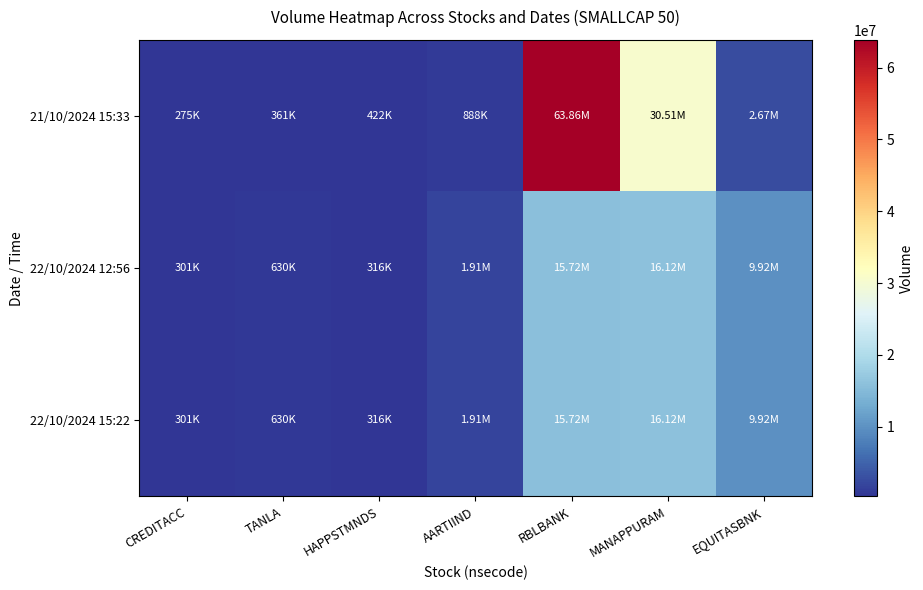

Reading right to left, list all the values displayed in this chart.

21/10/2024 15:33: EQUITASBNK=2667961	MANAPPURAM=30509998	RBLBANK=63859979	AARTIIND=887540	HAPPSTMNDS=422301	TANLA=360563	CREDITACC=275475
22/10/2024 12:56: EQUITASBNK=9919466	MANAPPURAM=16119789	RBLBANK=15716052	AARTIIND=1913360	HAPPSTMNDS=315648	TANLA=629755	CREDITACC=301269
22/10/2024 15:22: EQUITASBNK=9919466	MANAPPURAM=16118805	RBLBANK=15716052	AARTIIND=1913360	HAPPSTMNDS=315641	TANLA=629714	CREDITACC=301269